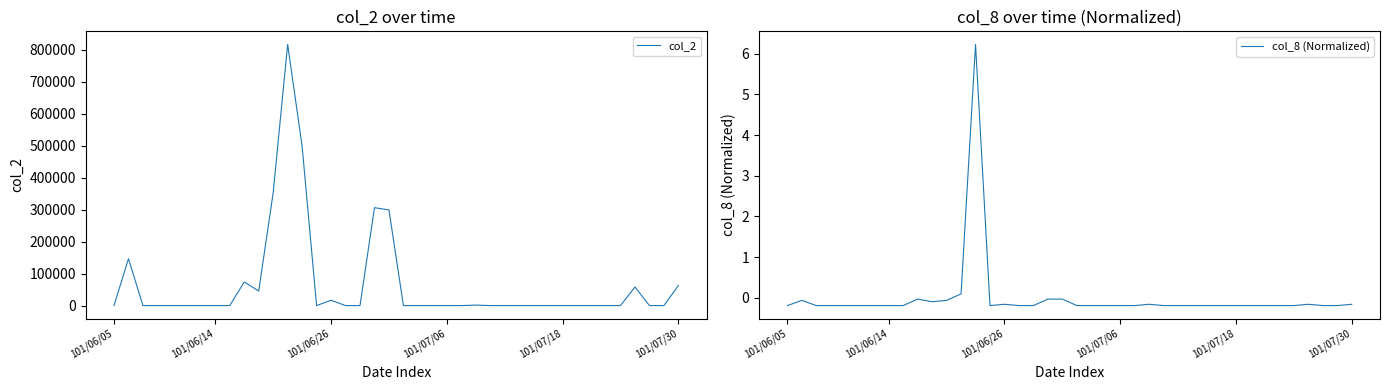

Which category has the lowest value in the col_2 series?

101/06/05